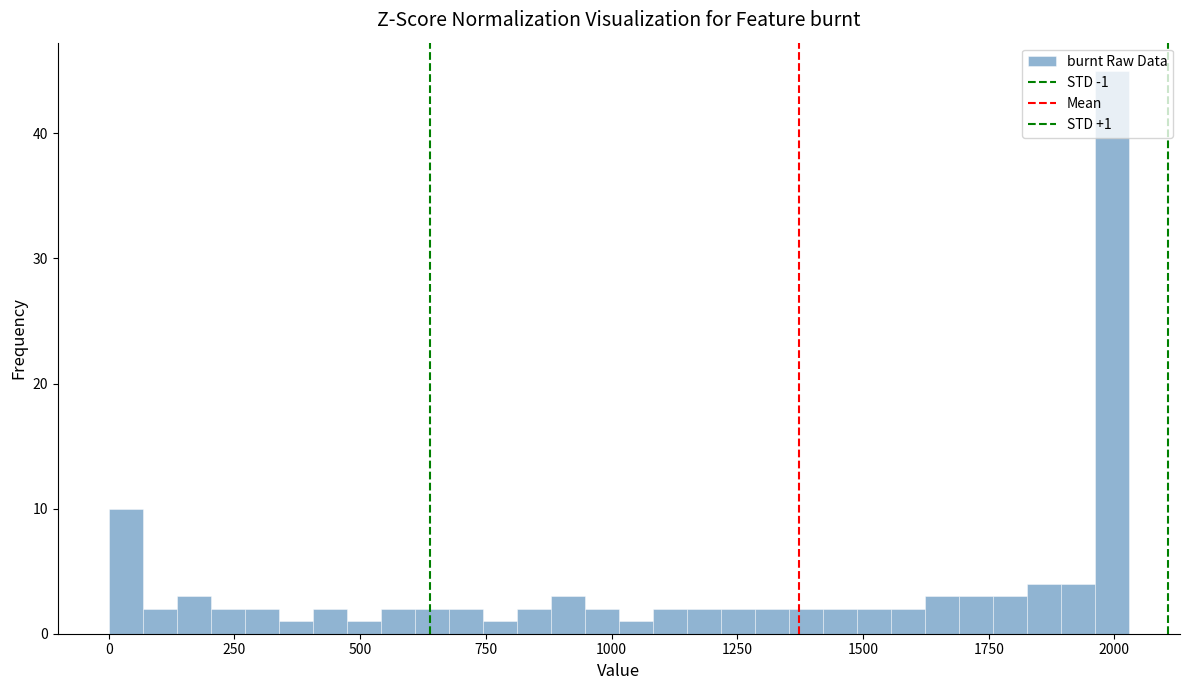

Around what value on the x-axis is the tallest bar? Give the approximate position of its centre, as read against the axis.

2000